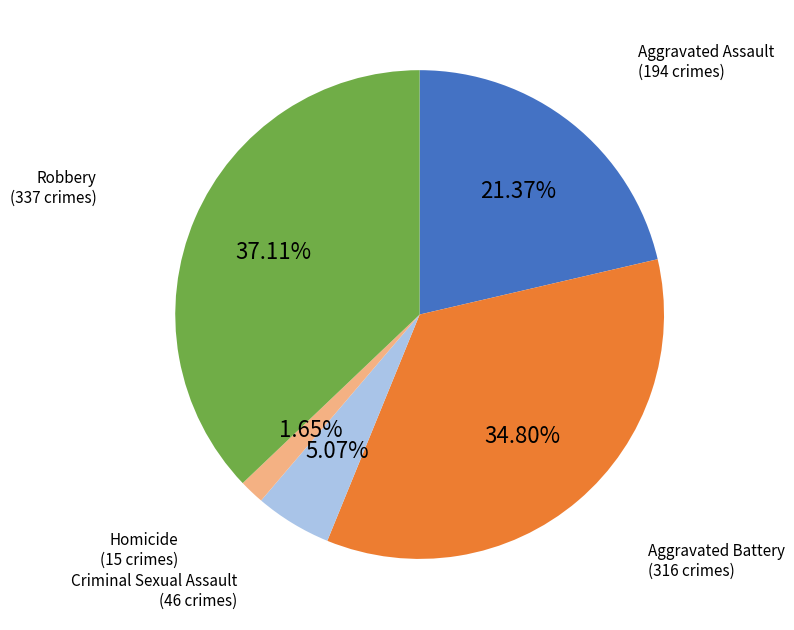

Which slice is the largest?

Robbery